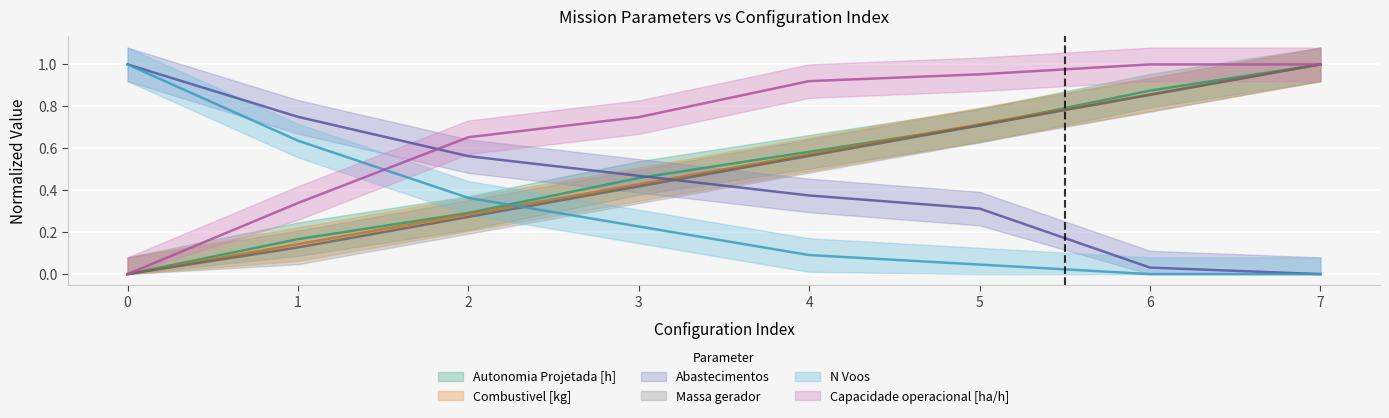

Between which two adjacent categories do Massa gerador and Autonomia Projetada [h] first intersect?

4 and 5